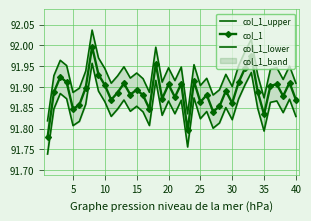

Reading left to right, extract all data points from this chart.

col_1_upper: 91.8	91.9	92.0	92.0	91.9	91.9	91.9	92.0	92.0	91.9	91.9	91.9	91.9	91.9	91.9	91.9	91.9	92.0	91.9	91.9	91.9	91.9	91.8	92.0	91.9	91.9	91.9	91.9	91.9	91.9	92.0	92.0	92.0	91.9	91.9	91.9	91.9	91.9	92.0	91.9
col_1: 91.8	91.9	91.9	91.9	91.8	91.9	91.9	92.0	91.9	91.9	91.9	91.9	91.9	91.9	91.9	91.9	91.8	92.0	91.9	91.9	91.9	91.9	91.8	91.9	91.9	91.9	91.8	91.9	91.9	91.9	91.9	91.9	92.0	91.9	91.8	91.9	91.9	91.9	91.9	91.9
col_1_lower: 91.7	91.8	91.9	91.9	91.8	91.8	91.9	92.0	91.9	91.9	91.8	91.8	91.9	91.8	91.9	91.8	91.8	91.9	91.8	91.9	91.8	91.9	91.8	91.9	91.8	91.8	91.8	91.8	91.9	91.8	91.9	91.9	91.9	91.8	91.8	91.9	91.9	91.8	91.9	91.8